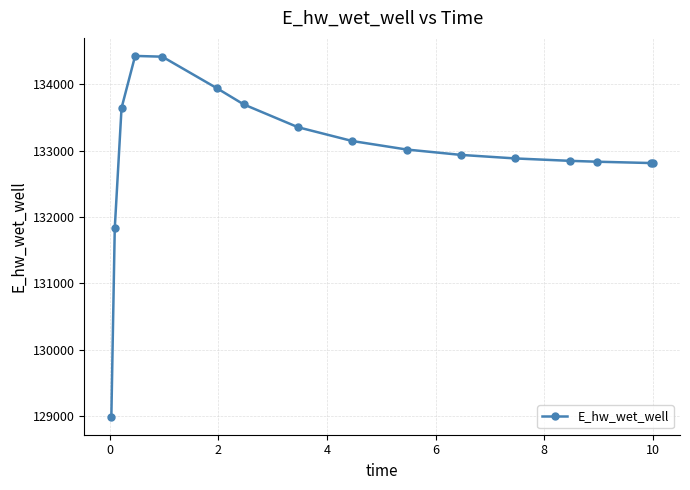

What is the value of the 10th point from the left?

133015.5